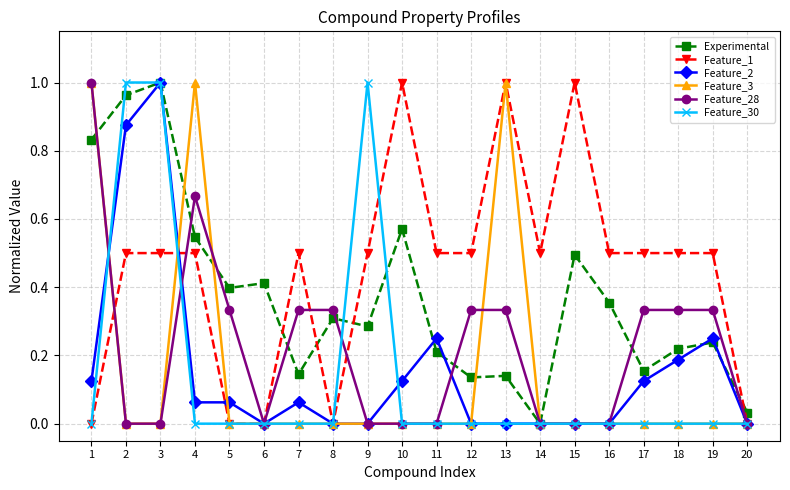

Which series has the largest total across all categories?

Feature_1